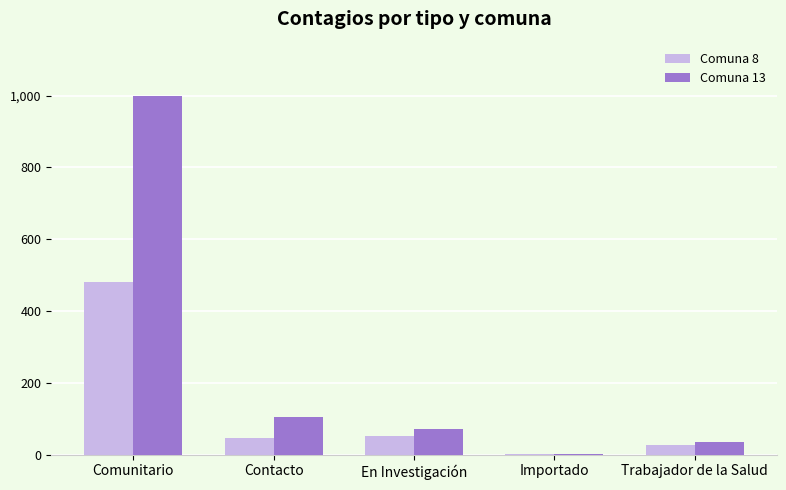

Which series changed the most between Comunitario and Trabajador de la Salud?

Comuna 13